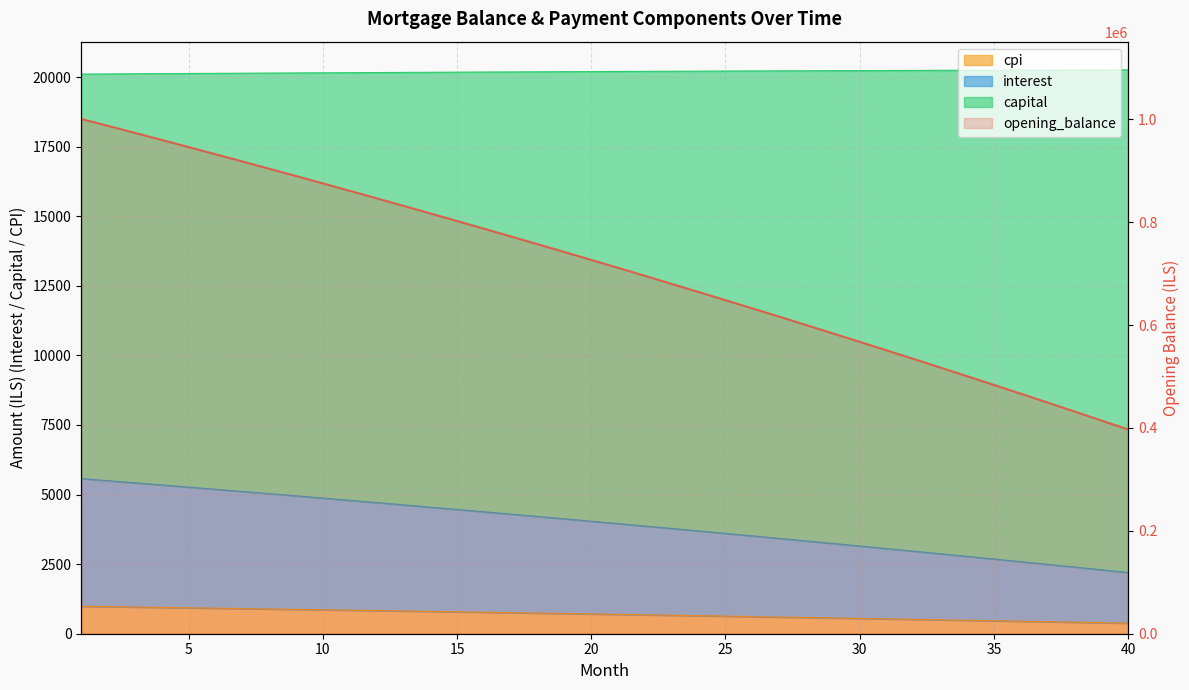

Between 11 and 31, which series saw the biggest shift?

opening_balance